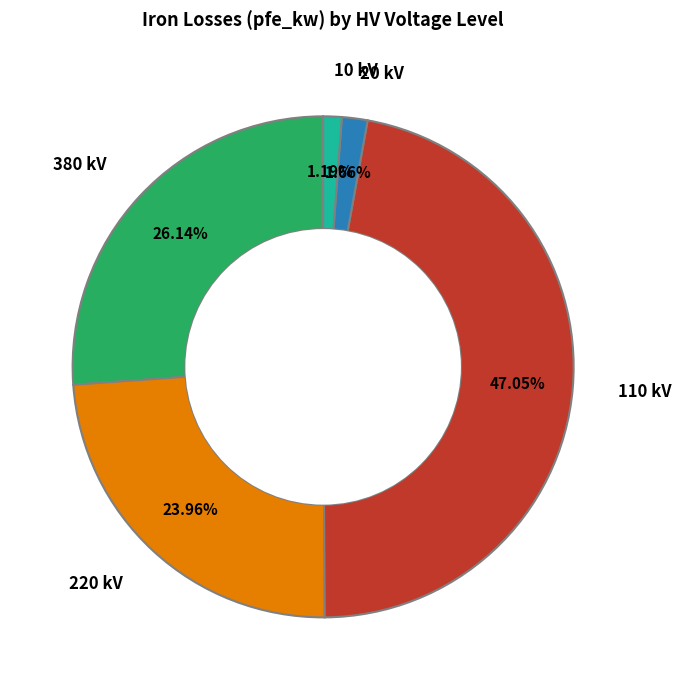

Is there any slice that represents more than half of the pie?

No